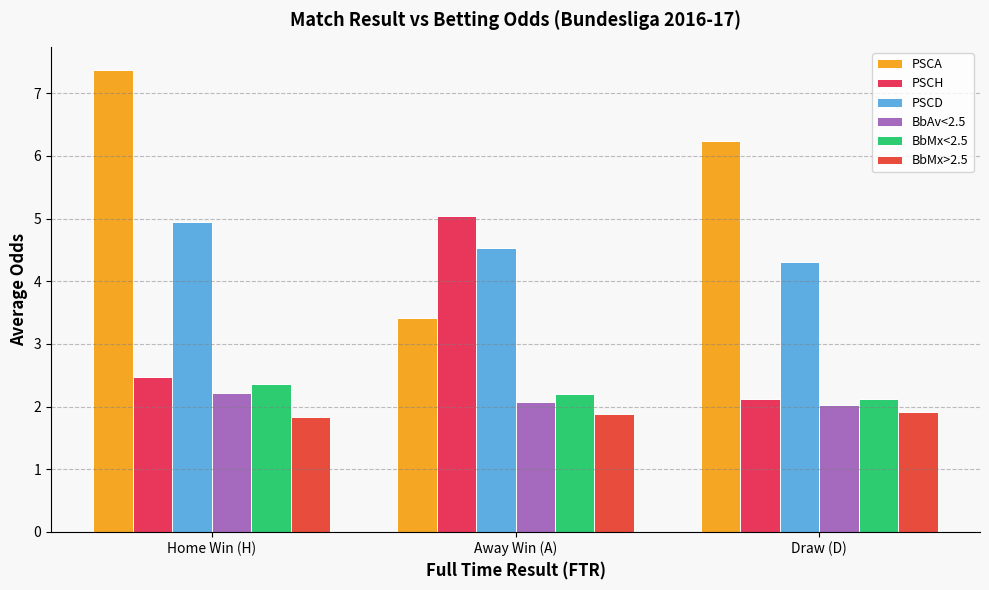

What is the label of the 3rd bar from the left?

Draw (D)